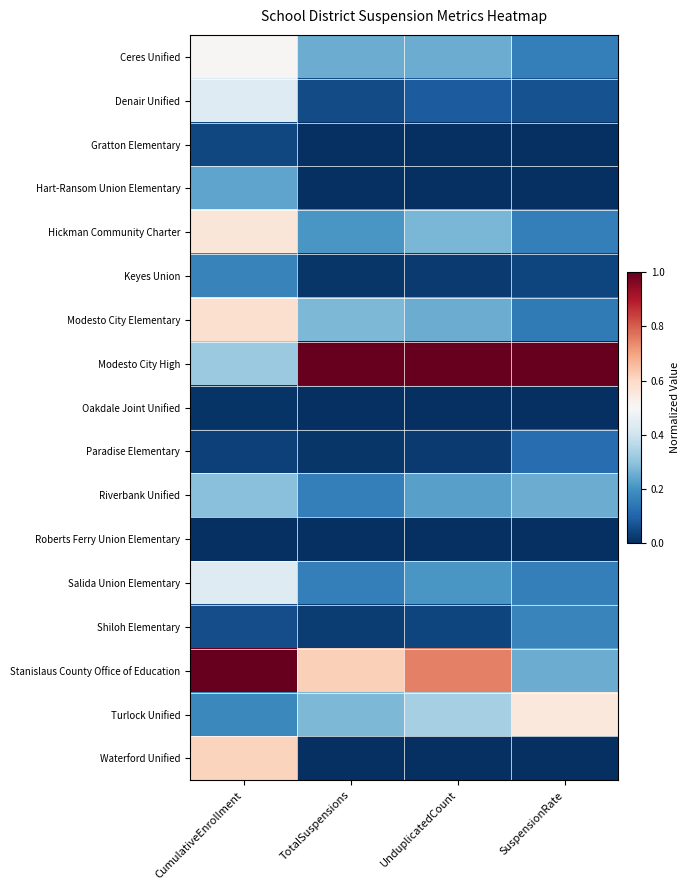

Reading right to left, list all the values displayed in this chart.

Ceres Unified: SuspensionRate=0.2	UnduplicatedCount=0.2	TotalSuspensions=0.2	CumulativeEnrollment=0.5
Denair Unified: SuspensionRate=0.1	UnduplicatedCount=0.1	TotalSuspensions=0.1	CumulativeEnrollment=0.4
Gratton Elementary: SuspensionRate=0.0	UnduplicatedCount=0.0	TotalSuspensions=0.0	CumulativeEnrollment=0.0
Hart-Ransom Union Elementary: SuspensionRate=0.0	UnduplicatedCount=0.0	TotalSuspensions=0.0	CumulativeEnrollment=0.2
Hickman Community Charter: SuspensionRate=0.2	UnduplicatedCount=0.3	TotalSuspensions=0.2	CumulativeEnrollment=0.6
Keyes Union: SuspensionRate=0.0	UnduplicatedCount=0.0	TotalSuspensions=0.0	CumulativeEnrollment=0.2
Modesto City Elementary: SuspensionRate=0.1	UnduplicatedCount=0.2	TotalSuspensions=0.3	CumulativeEnrollment=0.6
Modesto City High: SuspensionRate=1.0	UnduplicatedCount=1.0	TotalSuspensions=1.0	CumulativeEnrollment=0.3
Oakdale Joint Unified: SuspensionRate=0.0	UnduplicatedCount=0.0	TotalSuspensions=0.0	CumulativeEnrollment=0.0
Paradise Elementary: SuspensionRate=0.1	UnduplicatedCount=0.0	TotalSuspensions=0.0	CumulativeEnrollment=0.0
Riverbank Unified: SuspensionRate=0.2	UnduplicatedCount=0.2	TotalSuspensions=0.2	CumulativeEnrollment=0.3
Roberts Ferry Union Elementary: SuspensionRate=0.0	UnduplicatedCount=0.0	TotalSuspensions=0.0	CumulativeEnrollment=0.0
Salida Union Elementary: SuspensionRate=0.2	UnduplicatedCount=0.2	TotalSuspensions=0.2	CumulativeEnrollment=0.4
Shiloh Elementary: SuspensionRate=0.2	UnduplicatedCount=0.0	TotalSuspensions=0.0	CumulativeEnrollment=0.1
Stanislaus County Office of Education: SuspensionRate=0.2	UnduplicatedCount=0.8	TotalSuspensions=0.6	CumulativeEnrollment=1.0
Turlock Unified: SuspensionRate=0.6	UnduplicatedCount=0.3	TotalSuspensions=0.3	CumulativeEnrollment=0.2
Waterford Unified: SuspensionRate=0.0	UnduplicatedCount=0.0	TotalSuspensions=0.0	CumulativeEnrollment=0.6